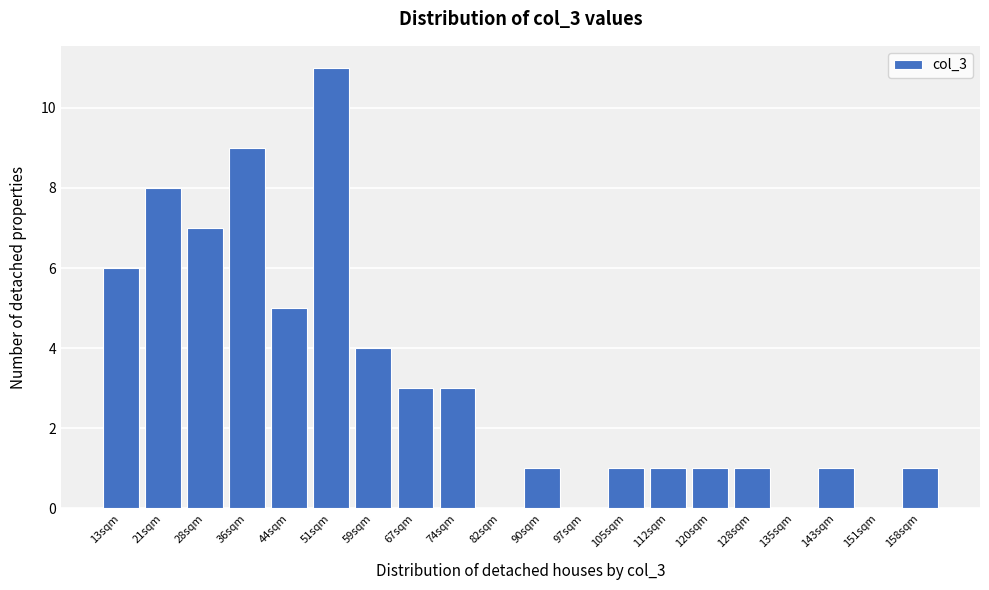

Reading right to left, list all the values displayed in this chart.

158sqm=1	151sqm=0	143sqm=1	135sqm=0	128sqm=1	120sqm=1	112sqm=1	105sqm=1	97sqm=0	90sqm=1	82sqm=0	74sqm=3	67sqm=3	59sqm=4	51sqm=11	44sqm=5	36sqm=9	28sqm=7	21sqm=8	13sqm=6